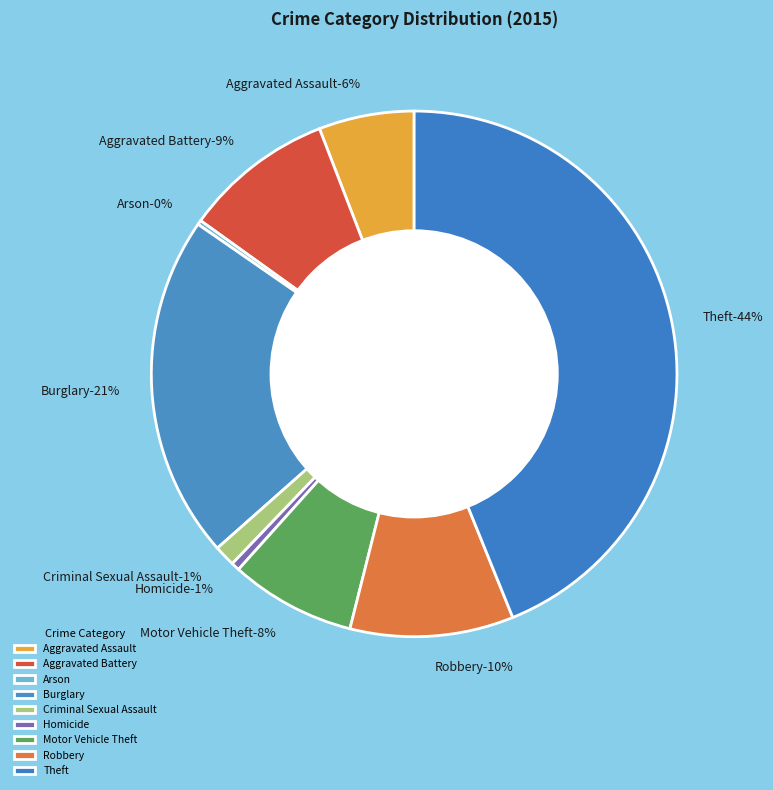

What portion of the pie excludes Burglary?

78.8%